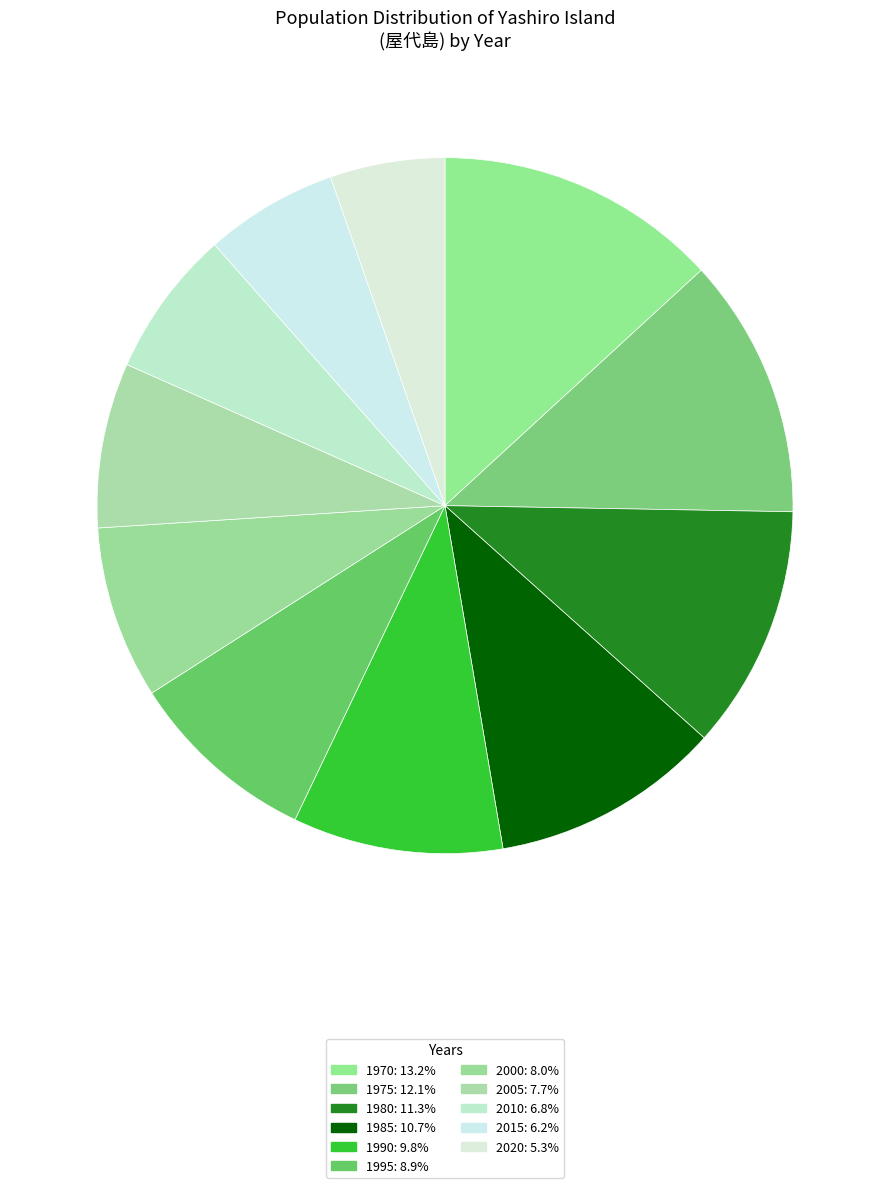

Do 1970 and 2000 together represent more than half of the pie?

No